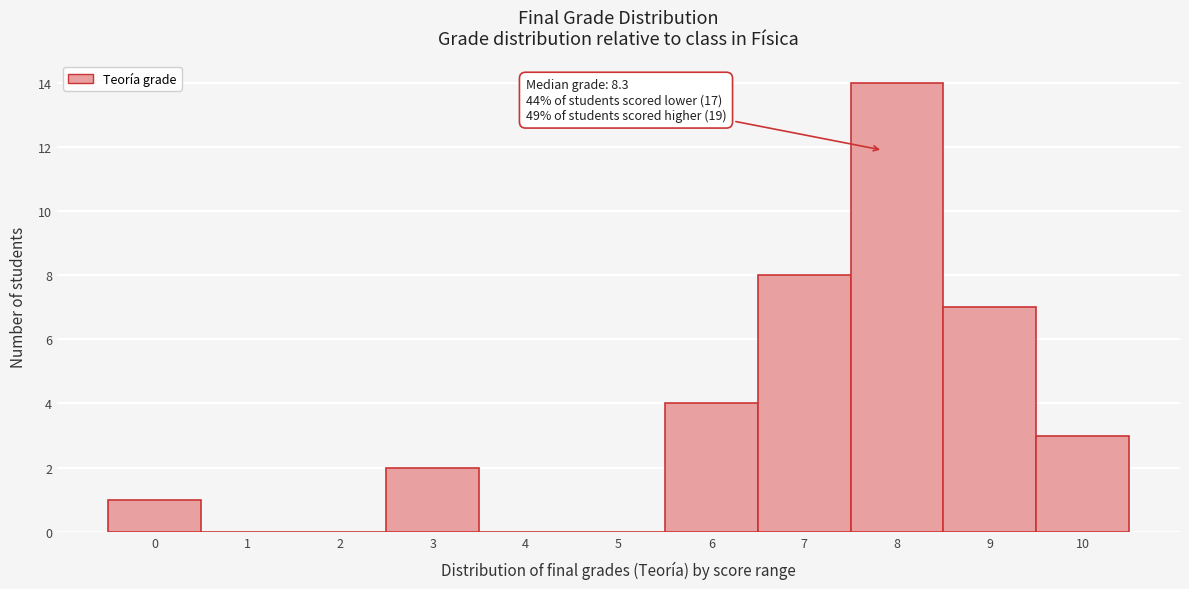

Reading right to left, transcribe all the data shown in this chart.

10=3	9=7	8=14	7=8	6=4	5=0	4=0	3=2	2=0	1=0	0=1